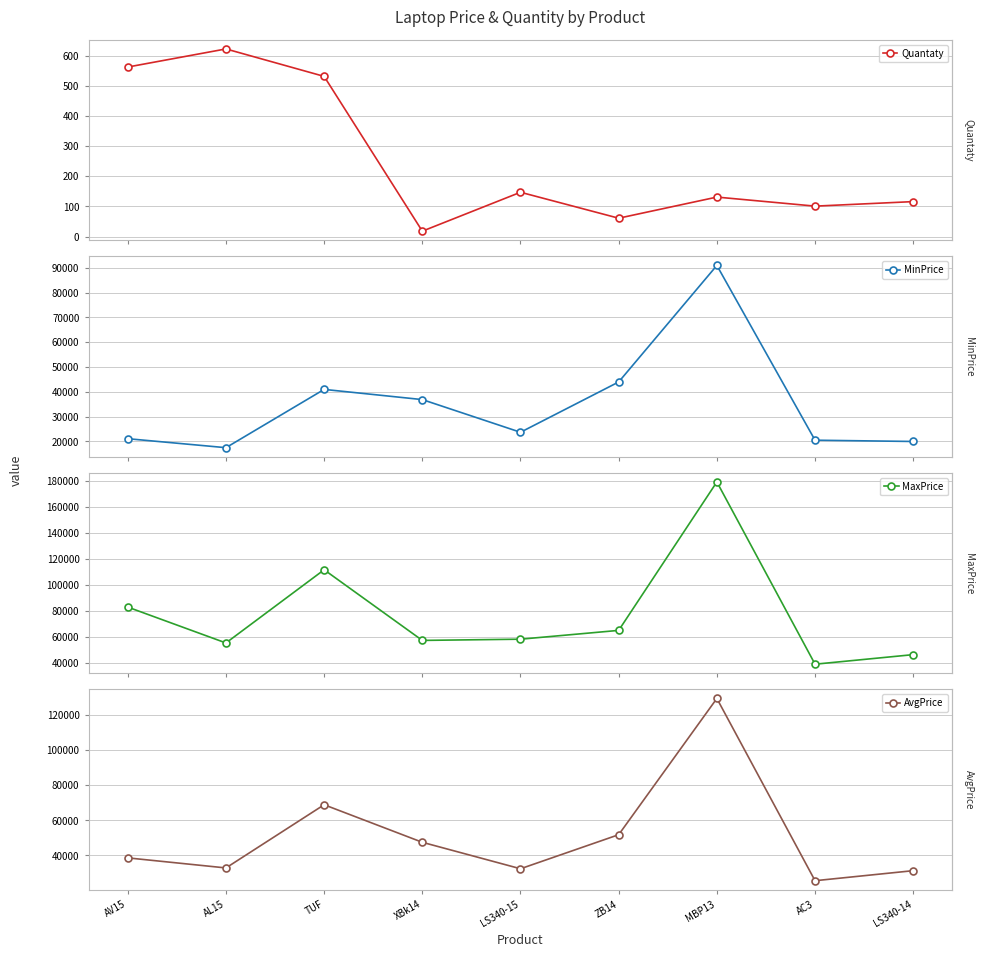

What is the difference between the maximum and minimum values in the AvgPrice series?

103900